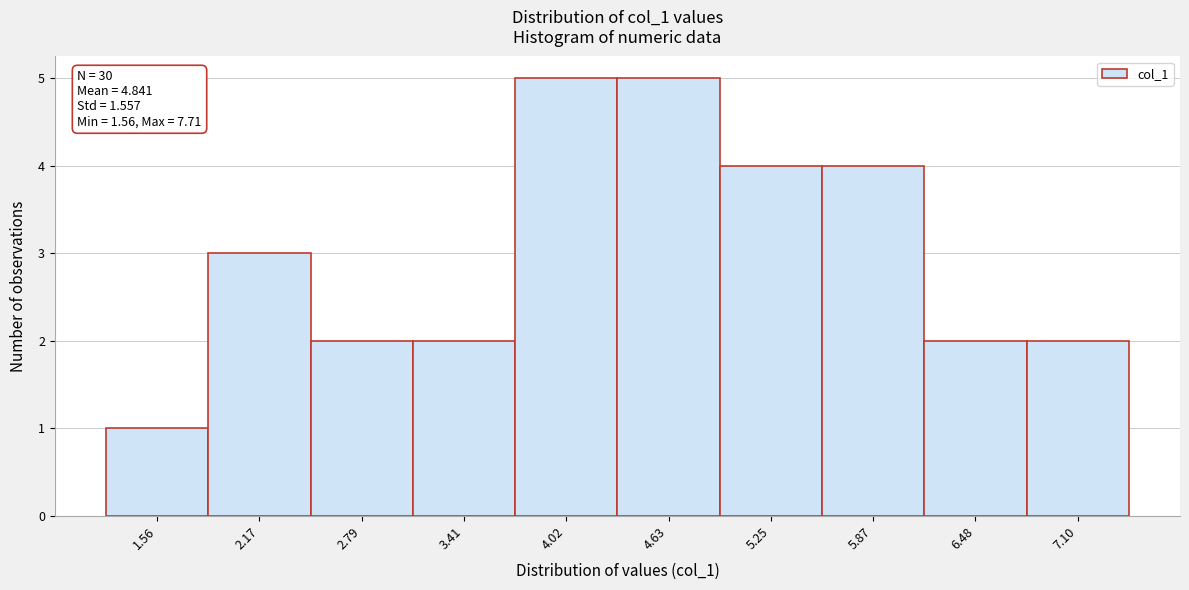

Reading left to right, list all the values displayed in this chart.

1	3	2	2	5	5	4	4	2	2